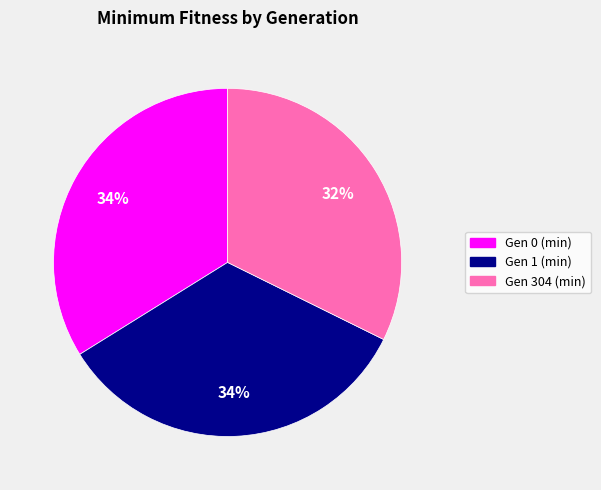

The Gen 0 (min) slice represents 26% of the pie. True or false?

False